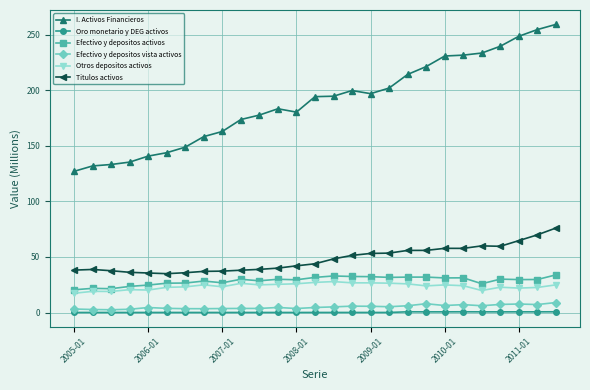

Which series has the largest total across all categories?

I. Activos Financieros